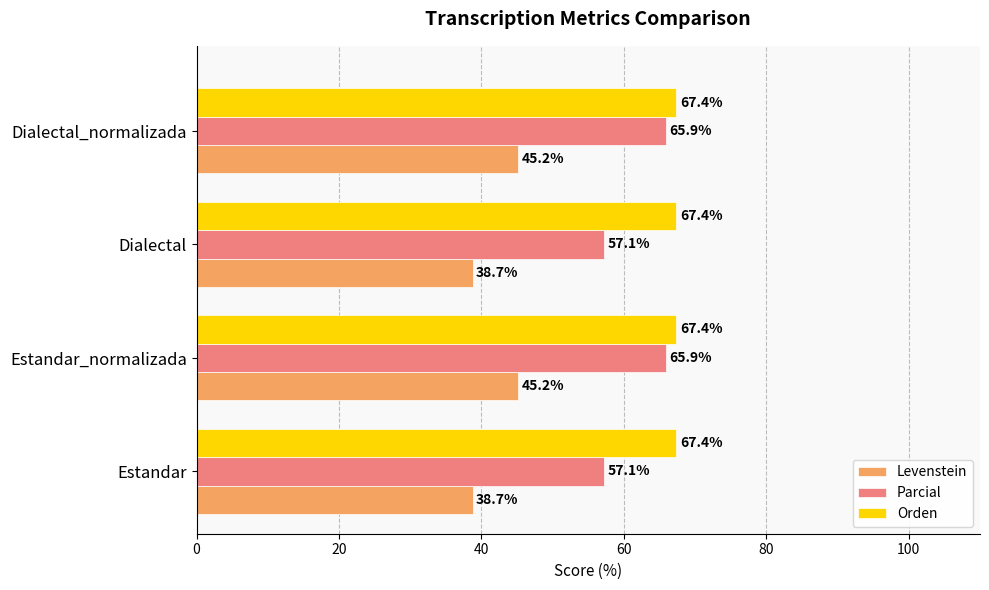

Is the value of Parcial at Estandar_normalizada greater than the value of Levenstein at Dialectal_normalizada?

Yes